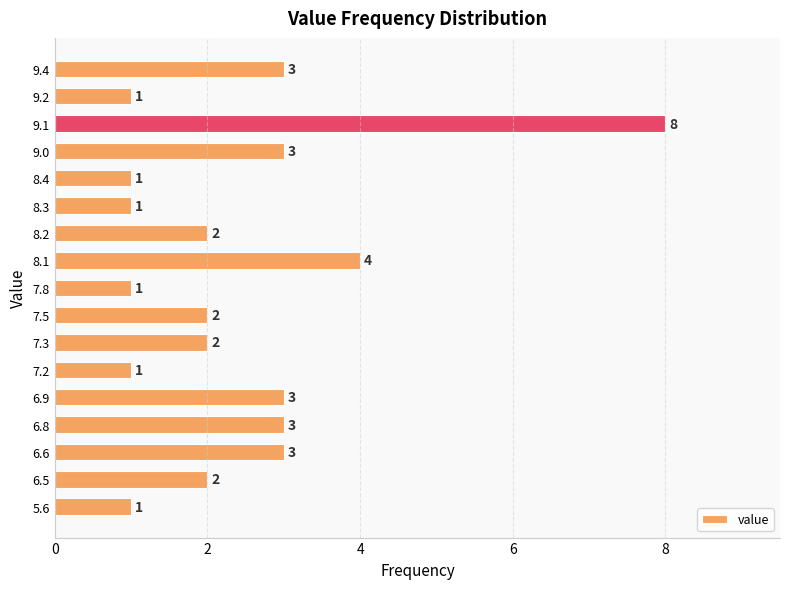

Reading top to bottom, what are all the values shown in this chart?

3	1	8	3	1	1	2	4	1	2	2	1	3	3	3	2	1